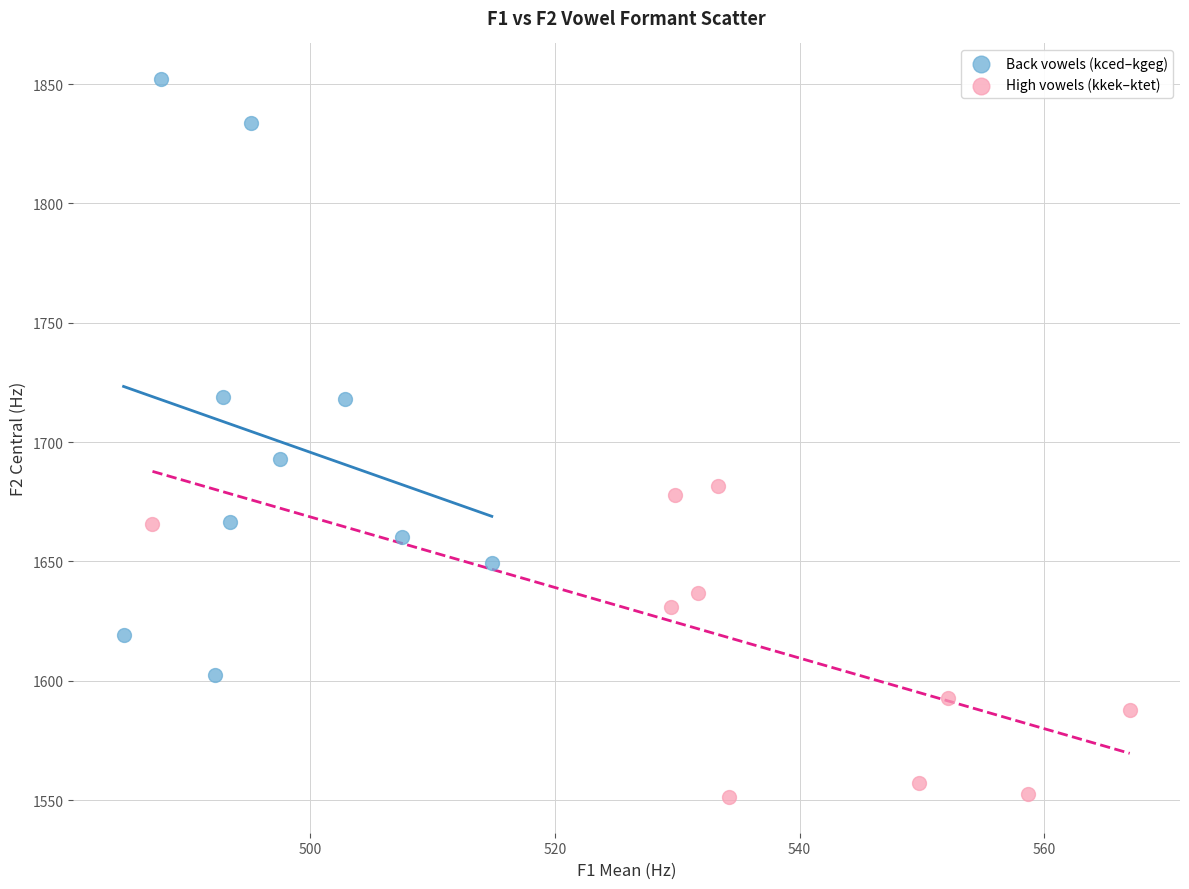

Which series has the largest Y range (max minus min)?

Back vowels (kced–kgeg)